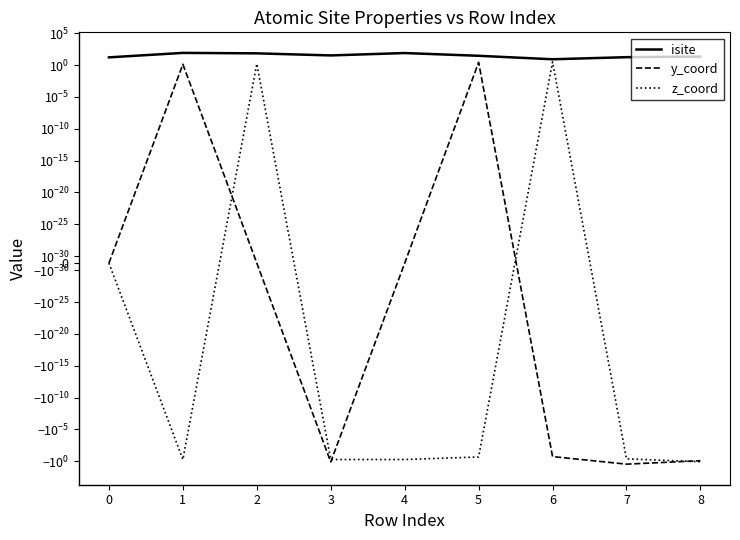

What is the difference between the z_coord values at 2 and 5?

1.8